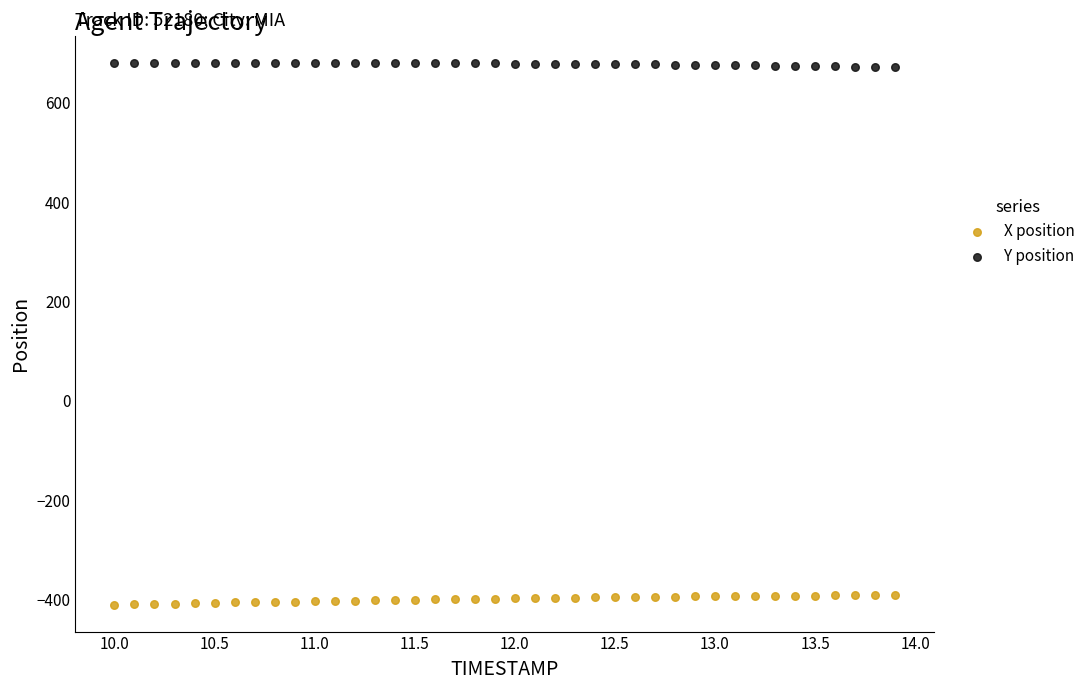

What is the X range (max minus min) for the scatter plot?

3.9